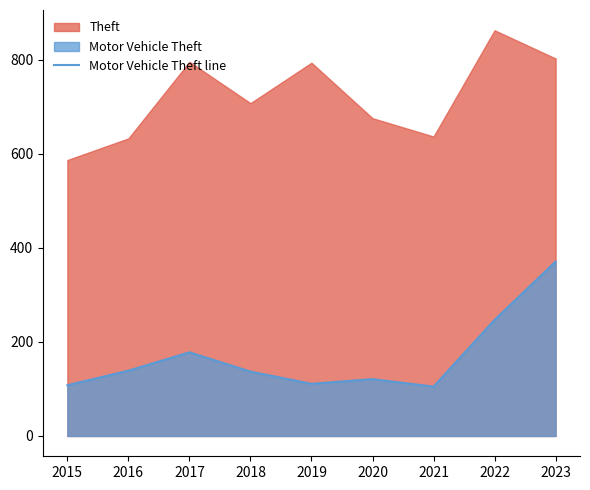

What is the maximum value for Motor Vehicle Theft line?

371